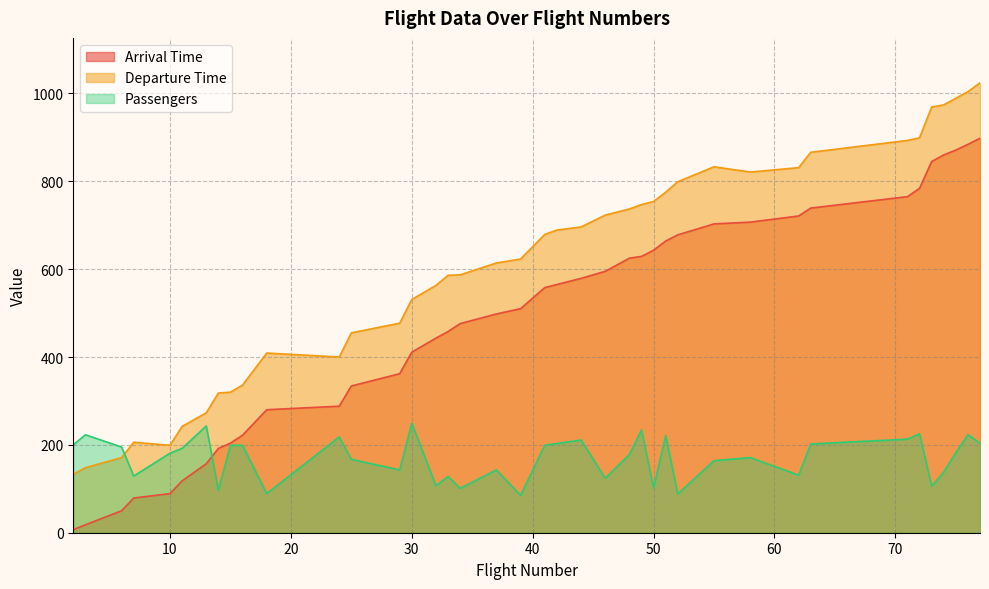

True or false: Departure Time has a value of 614 at 37.

True